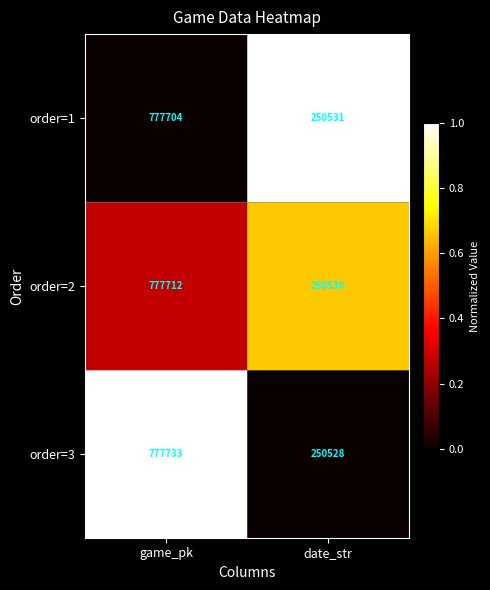

The value of order=2 at game_pk is 777712. True or false?

True